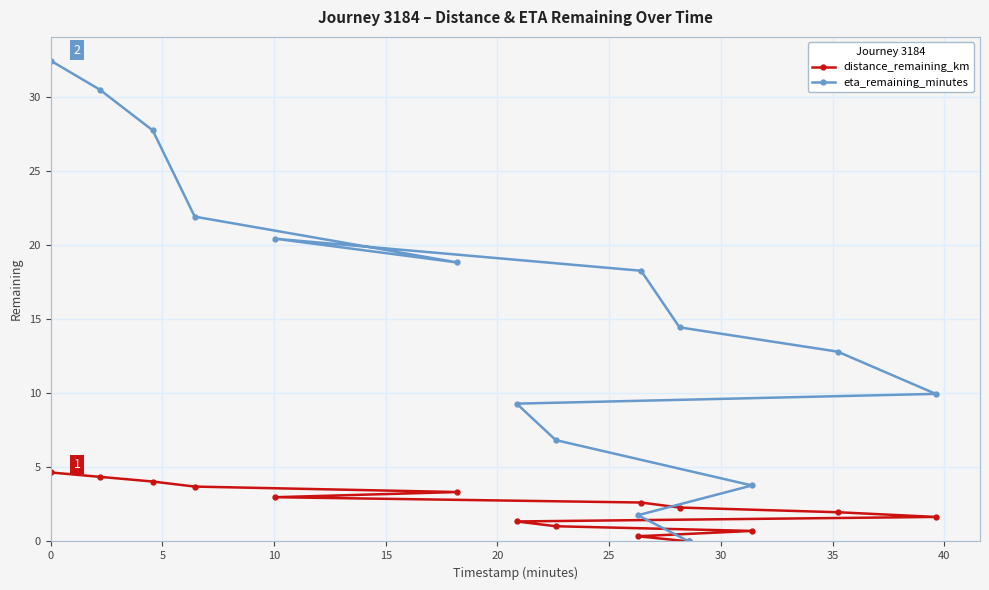

True or false: eta_remaining_minutes and distance_remaining_km intersect in this chart.

False